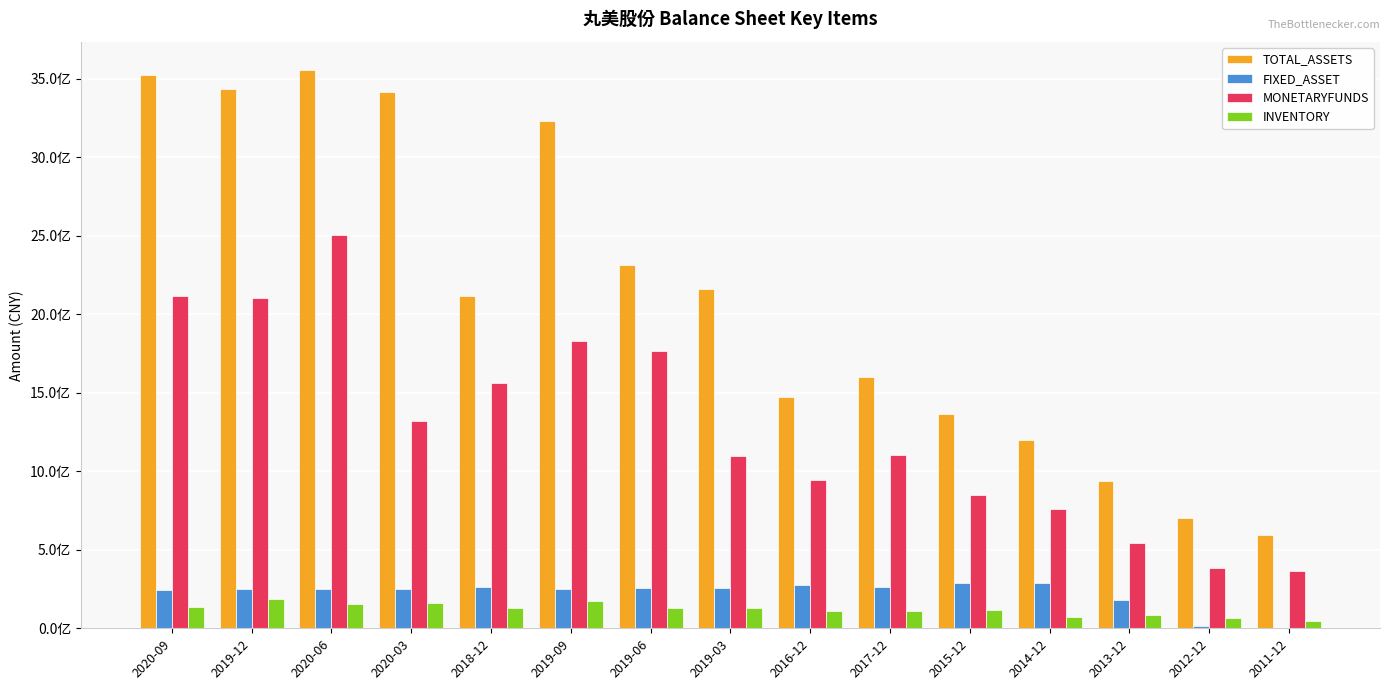

Are the bars grouped side by side (vs. stacked)?

Yes